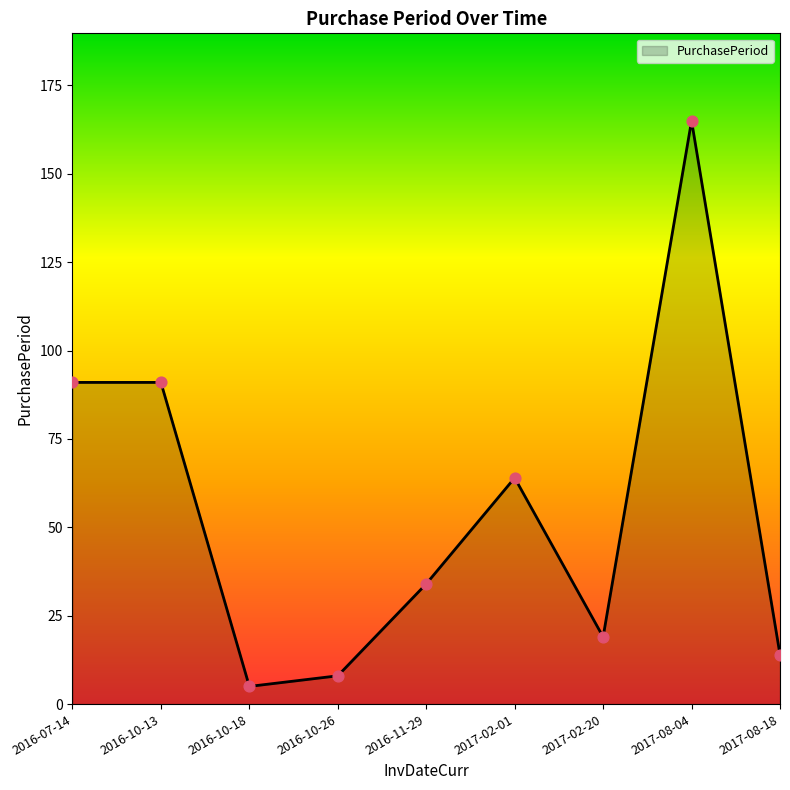

Between 2017-08-18 and 2016-11-29, which is larger?

2016-11-29